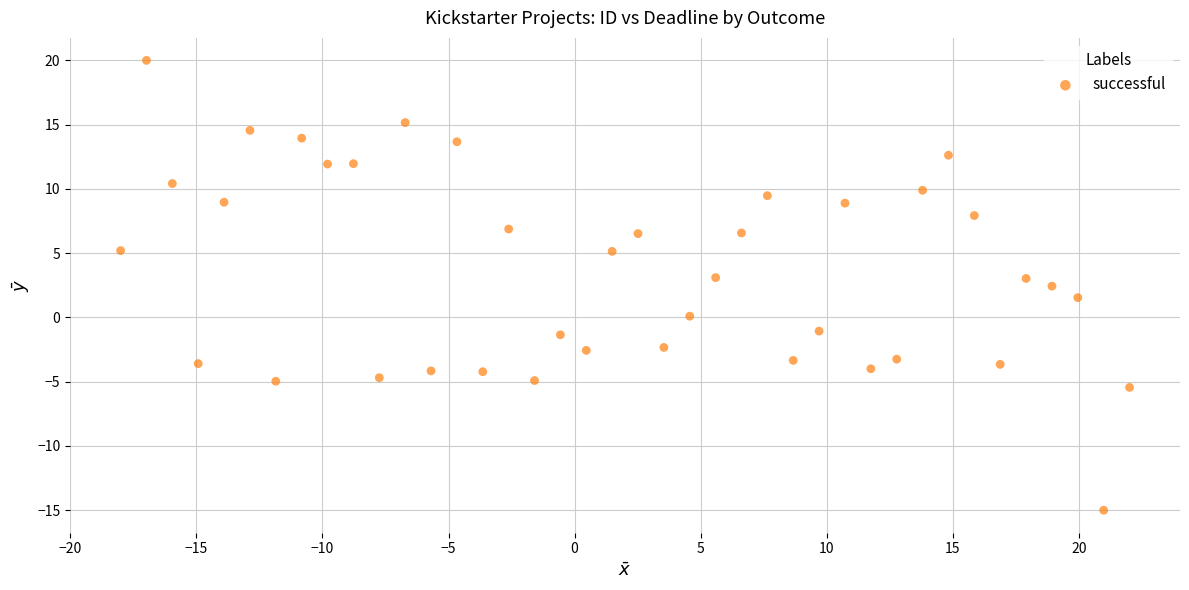

What is the range of X values (max minus min)?

40.0